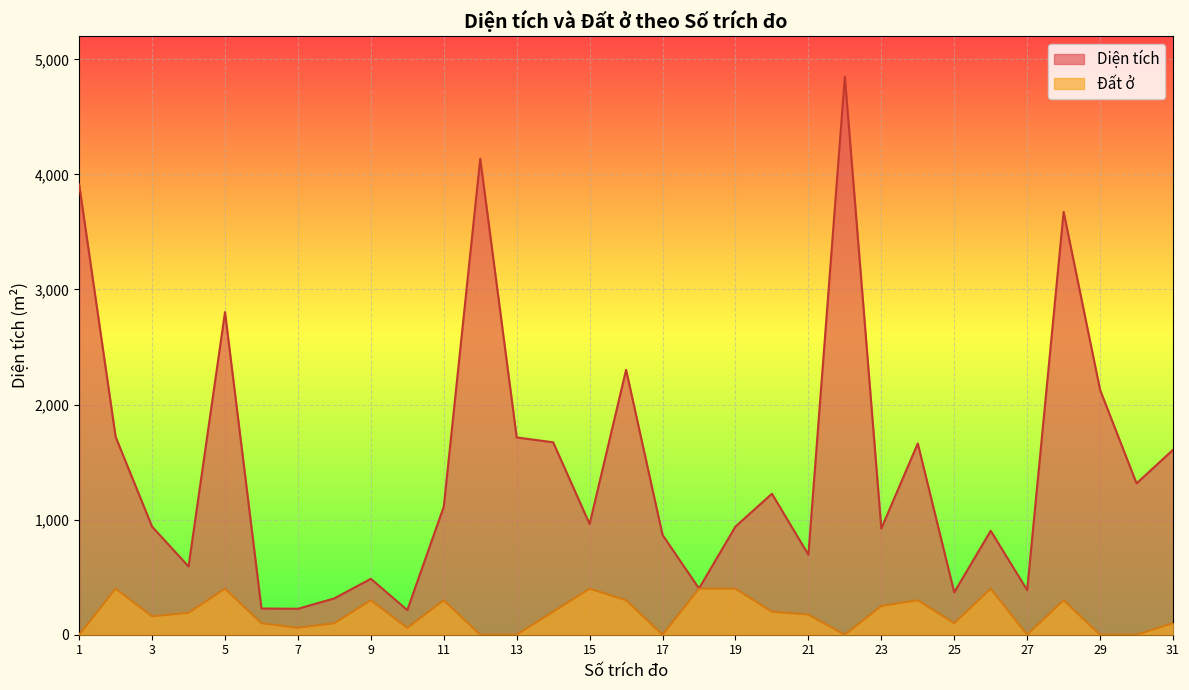

Rank the categories by Diện tích value from highest to lowest.

22, 12, 1, 28, 5, 16, 29, 2, 13, 14, 24, 31, 30, 20, 11, 15, 19, 3, 23, 26, 17, 21, 4, 9, 18, 27, 25, 8, 6, 7, 10